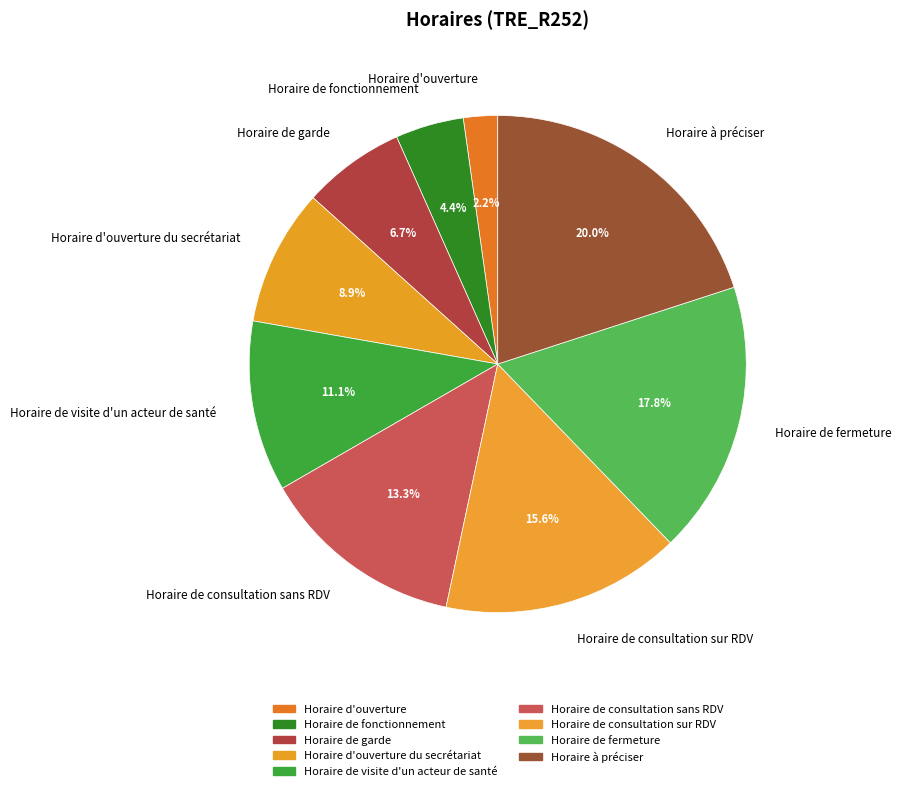

Which slice is the smallest?

Horaire d'ouverture